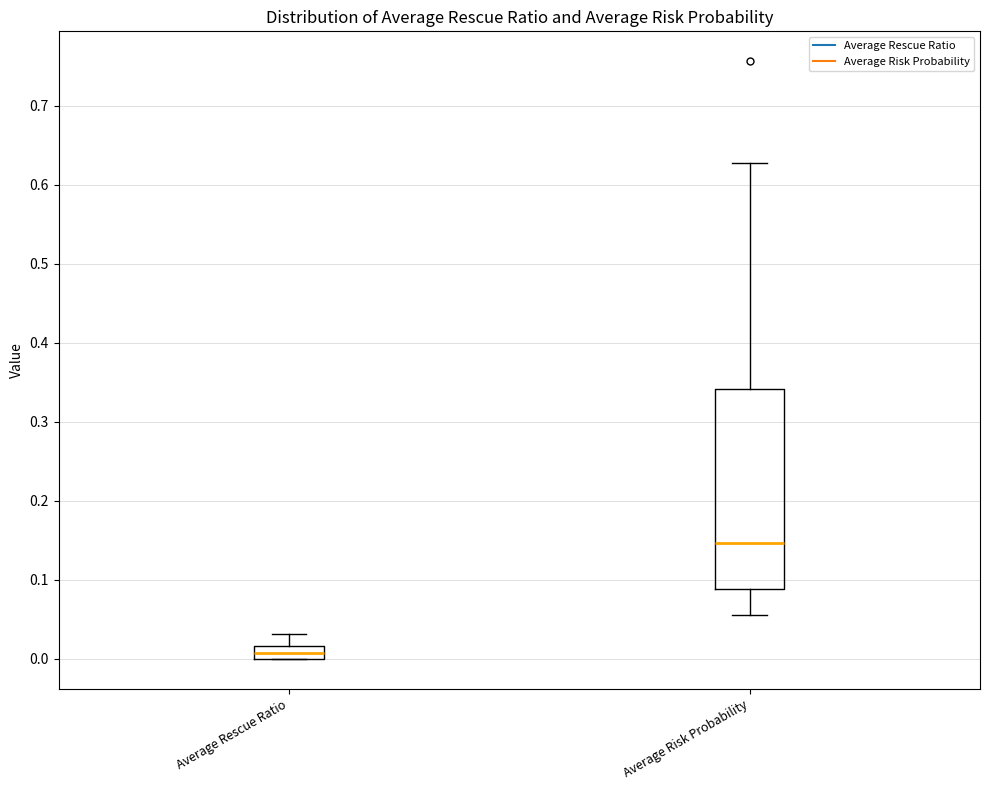

Which box is the tallest, from its lower edge to its upper edge?

Average Risk Probability